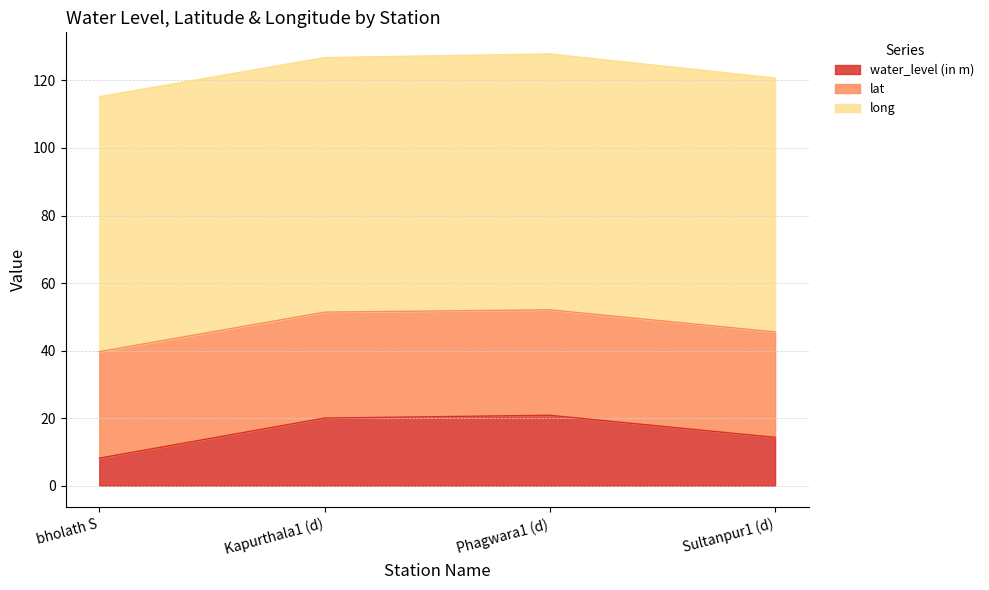

Which label corresponds to the smallest value in the chart?

bholath S